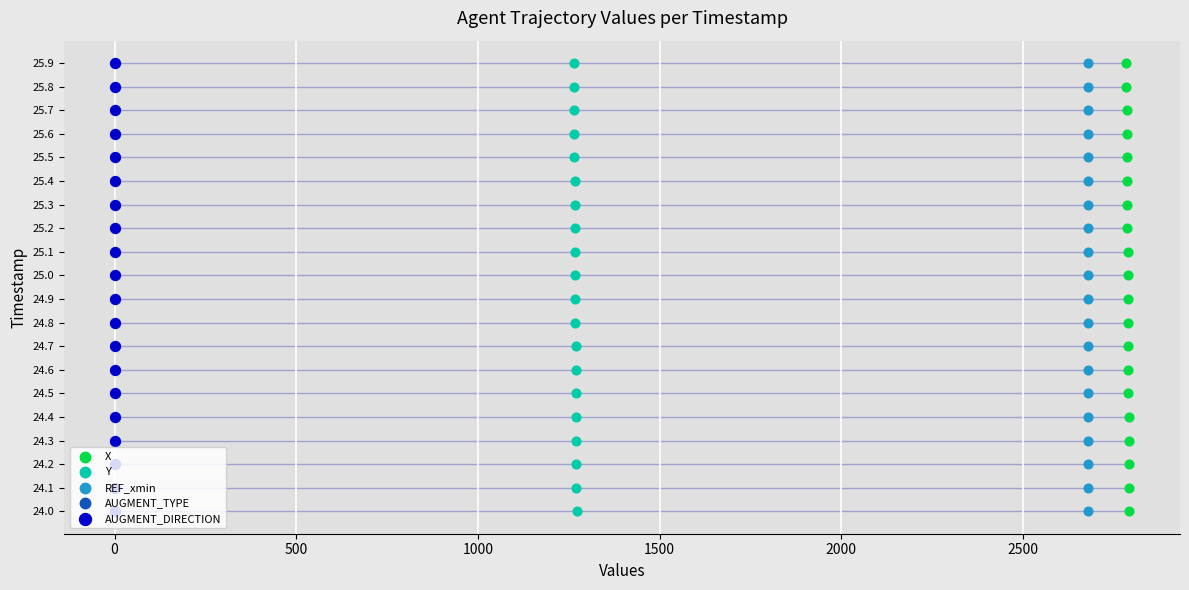

Which series contains the highest Y value?

X